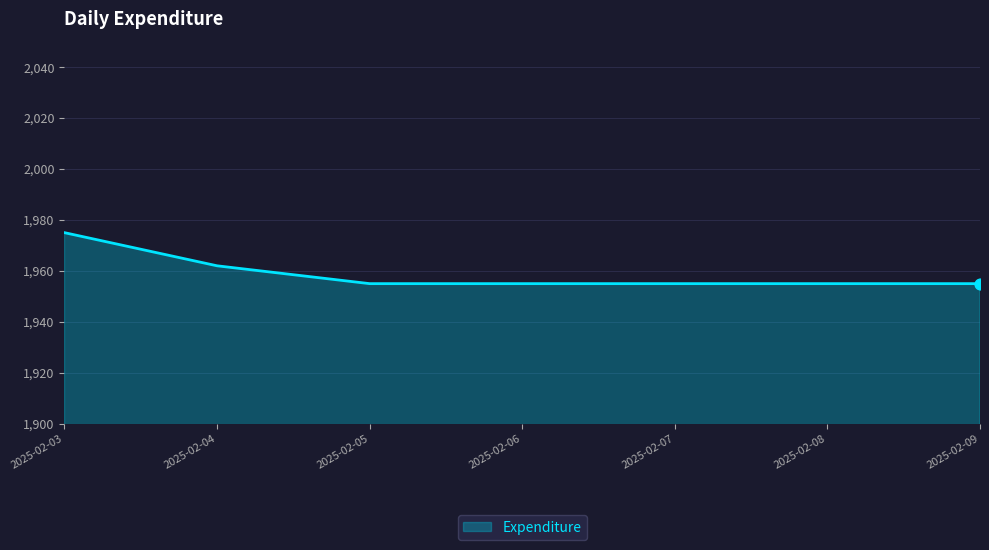

Approximately how many times larger is the value at 2025-02-08 compared to 2025-02-03?

1.0